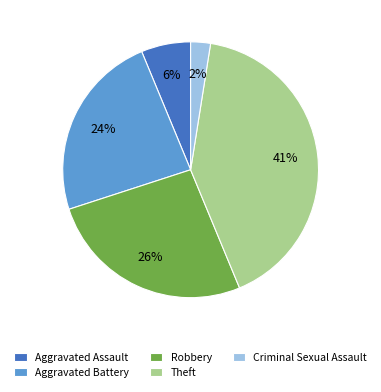

Does Criminal Sexual Assault represent more than half of the total?

No